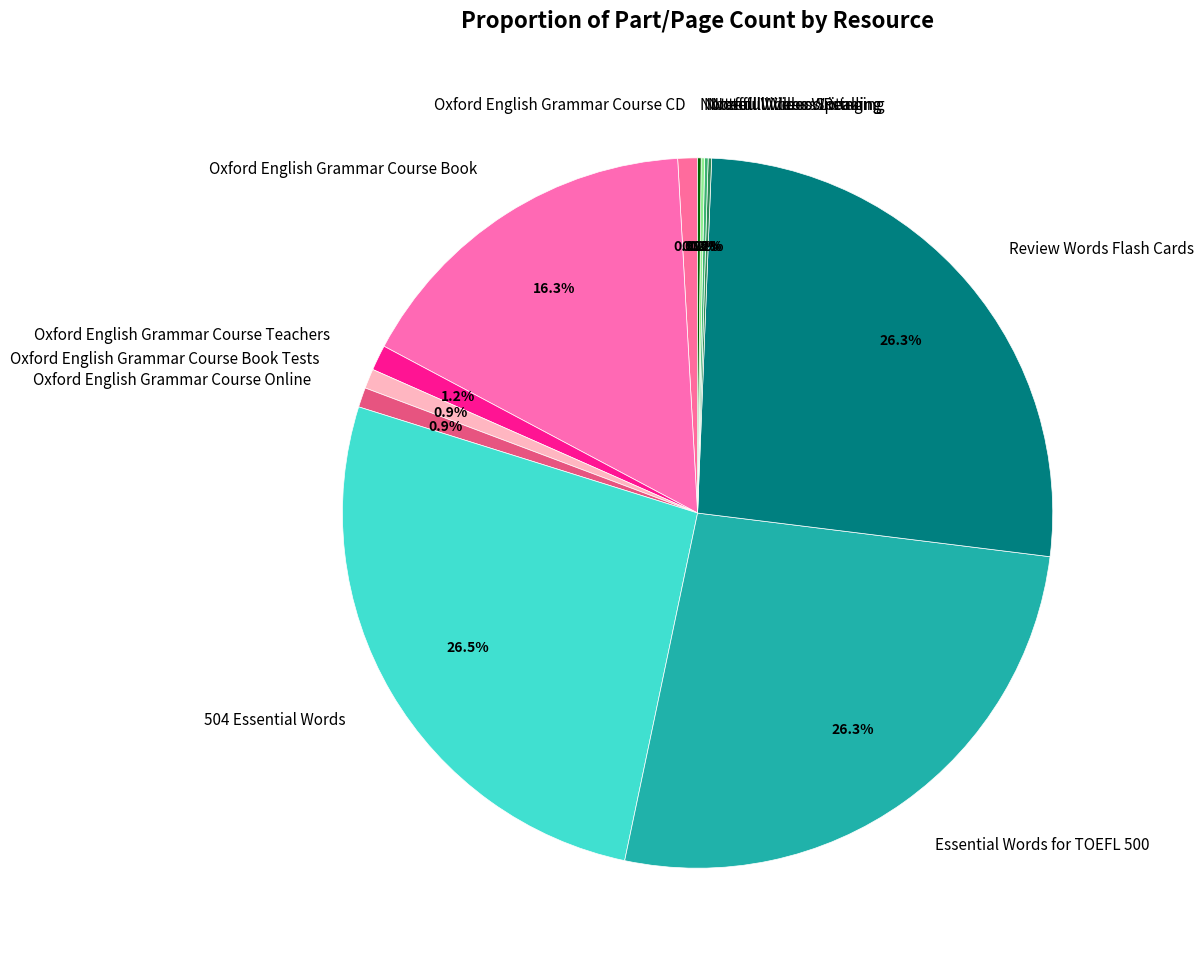

Is the sum of Oxford English Grammar Course Online and Oxford English Grammar Course Teachers greater than half?

No